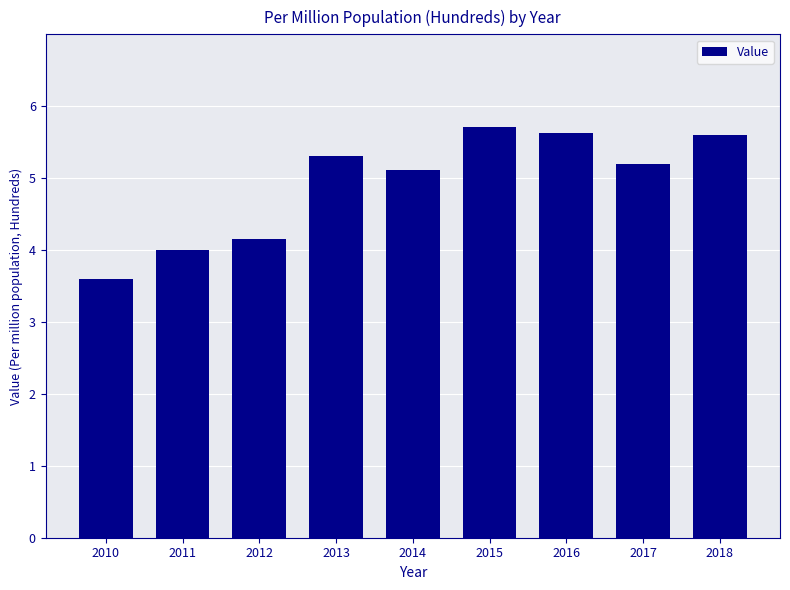

Reading left to right, extract all data points from this chart.

2010=3.6	2011=4.0	2012=4.1	2013=5.3	2014=5.1	2015=5.7	2016=5.6	2017=5.2	2018=5.6